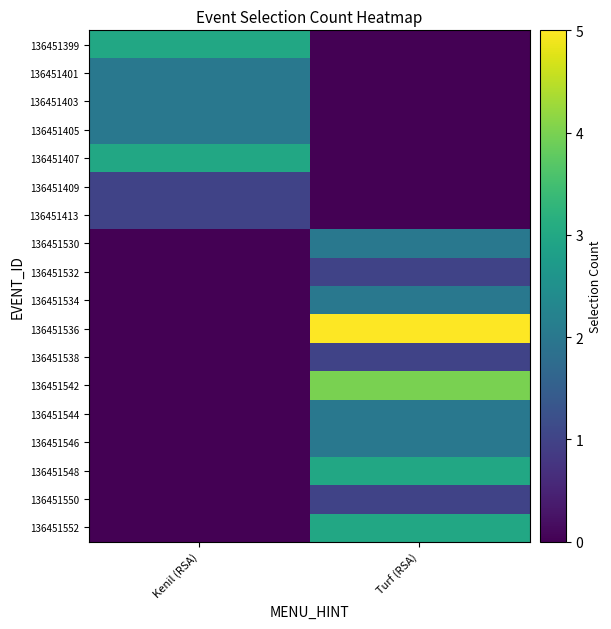

At which category is the sum across all series the highest?

Turf (RSA)